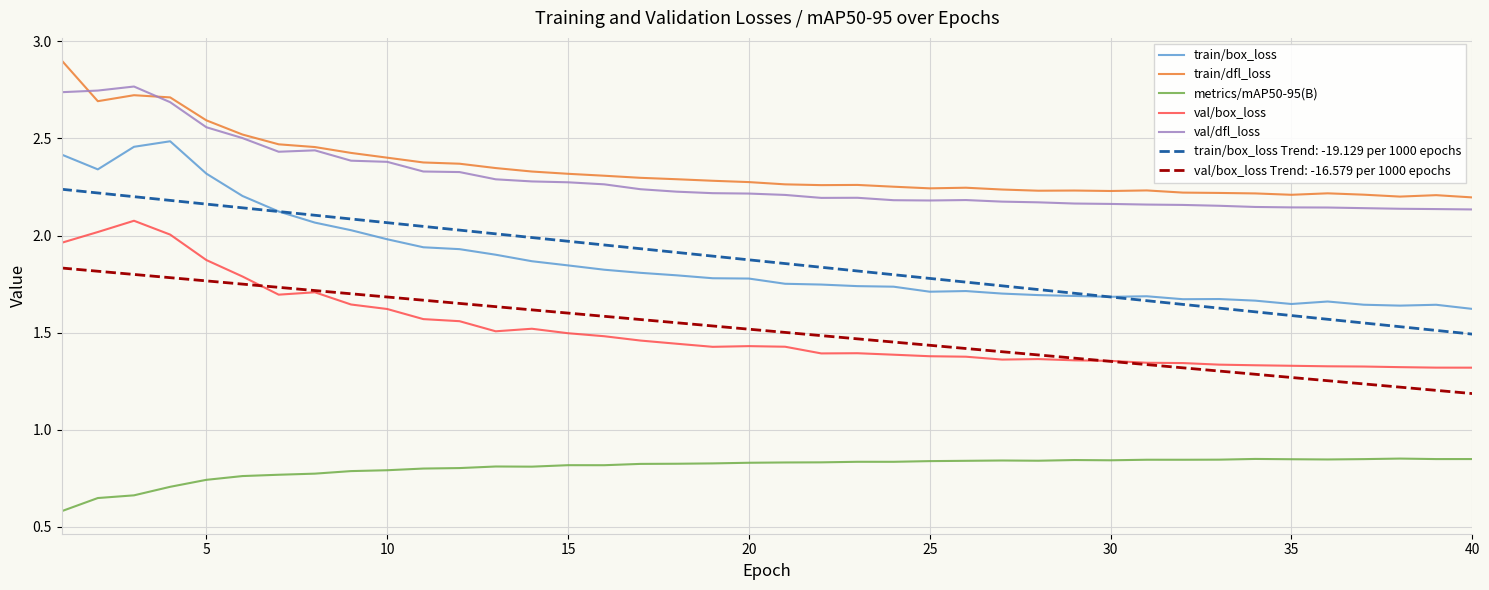

List the series in order of their peak value, lowest first.

metrics/mAP50-95(B), val/box_loss Trend: -16.579 per 1000 epochs, val/box_loss, train/box_loss Trend: -19.129 per 1000 epochs, train/box_loss, val/dfl_loss, train/dfl_loss